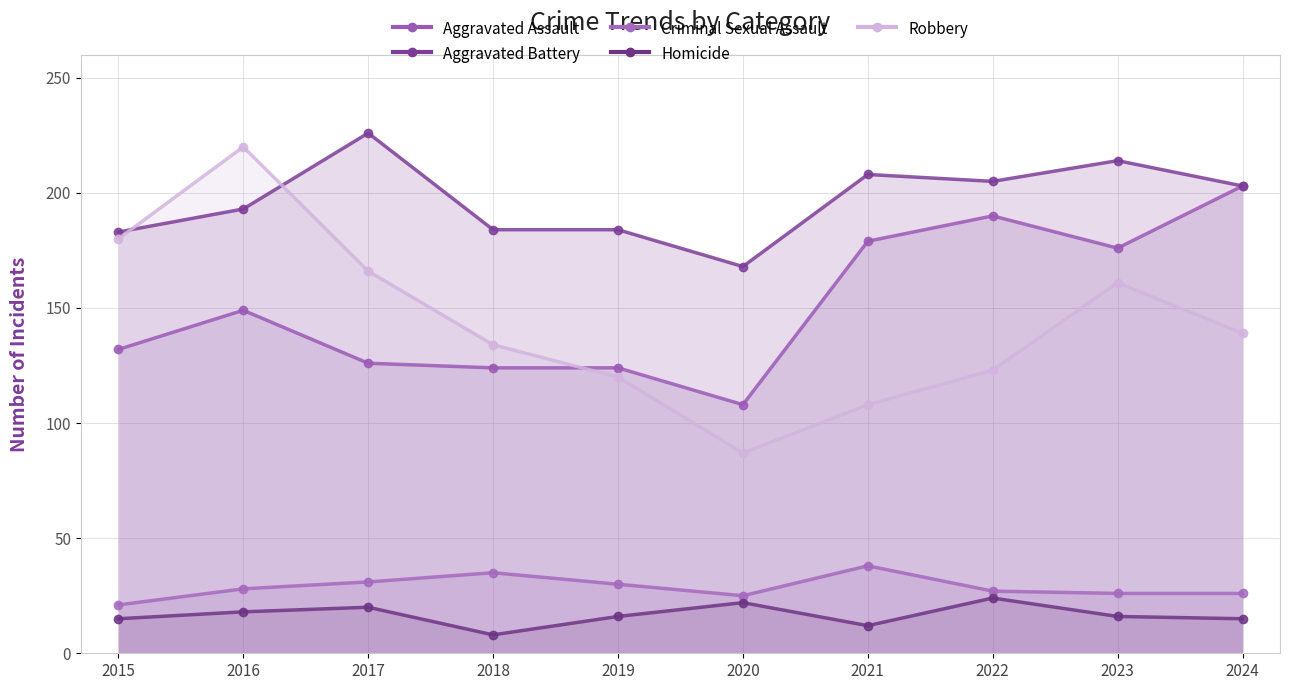

Reading right to left, what are all the values shown in this chart?

Aggravated Assault: 203	176	190	179	108	124	124	126	149	132
Aggravated Battery: 203	214	205	208	168	184	184	226	193	183
Criminal Sexual Assault: 26	26	27	38	25	30	35	31	28	21
Homicide: 15	16	24	12	22	16	8	20	18	15
Robbery: 139	161	123	108	87	120	134	166	220	180